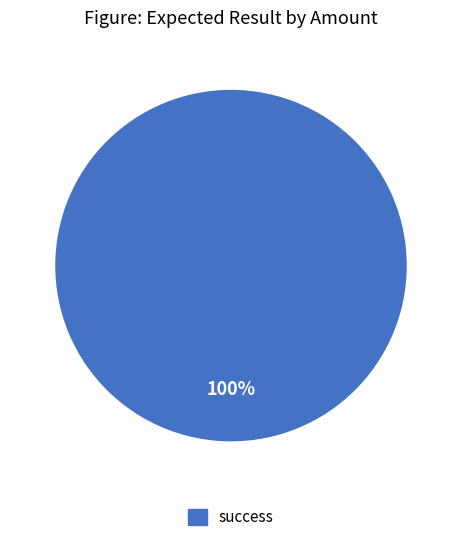

Count the number of slices in the pie.

1